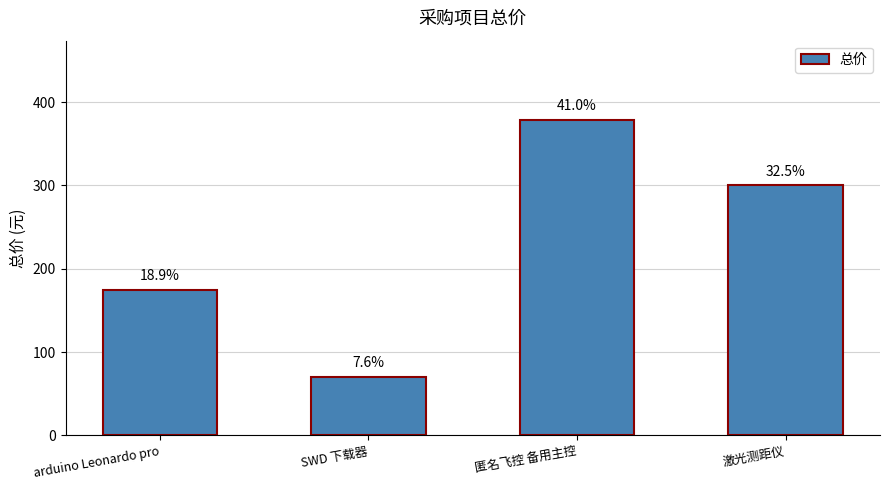

Are the bars horizontal?

No